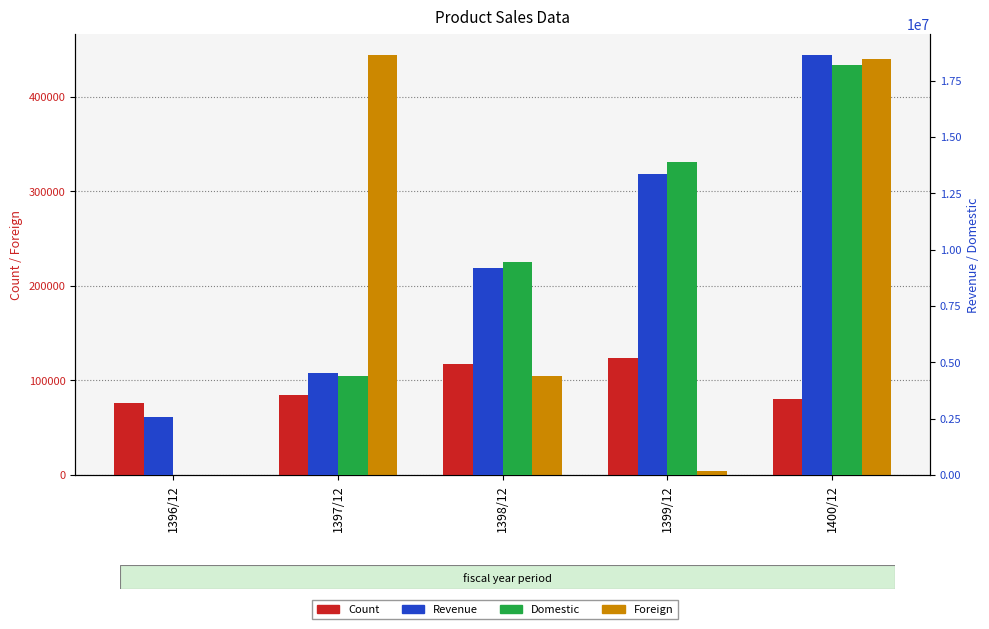

The Domestic series shows 7728565 at 1396/12. True or false?

False